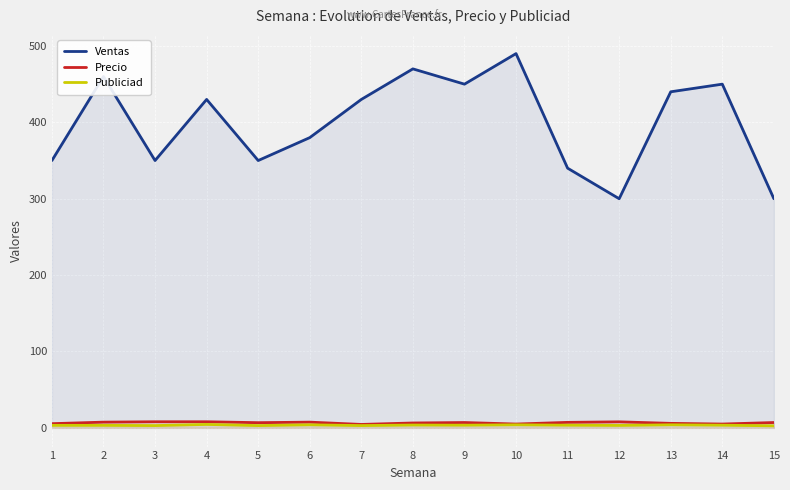

The value of Ventas at 6 is 380.0. True or false?

True